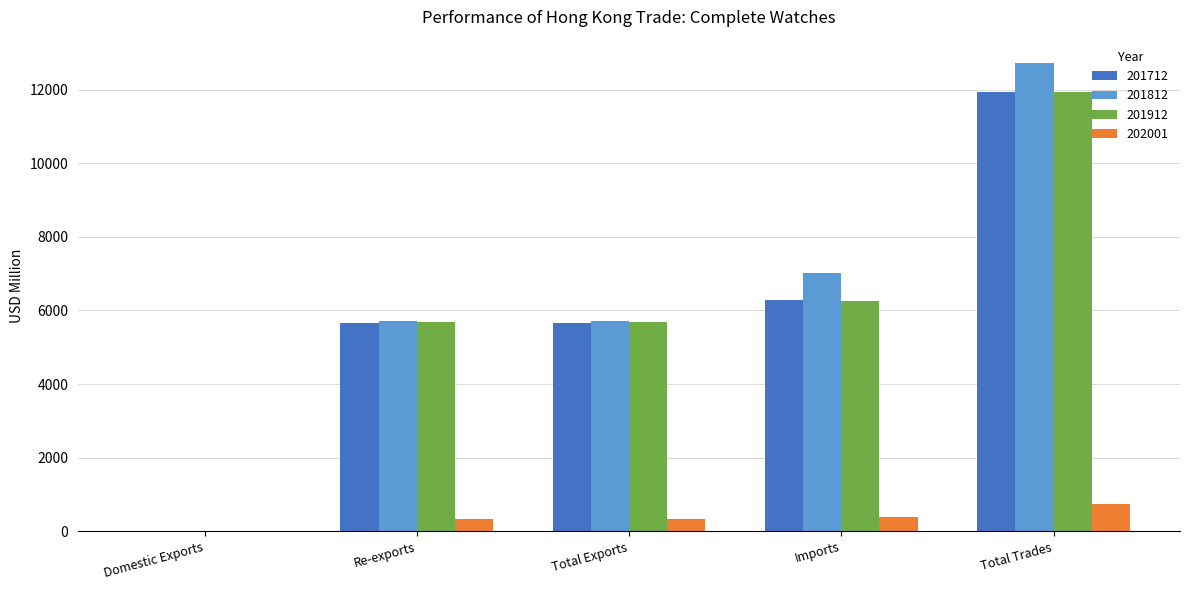

What is the maximum value shown in the chart?

12721.6